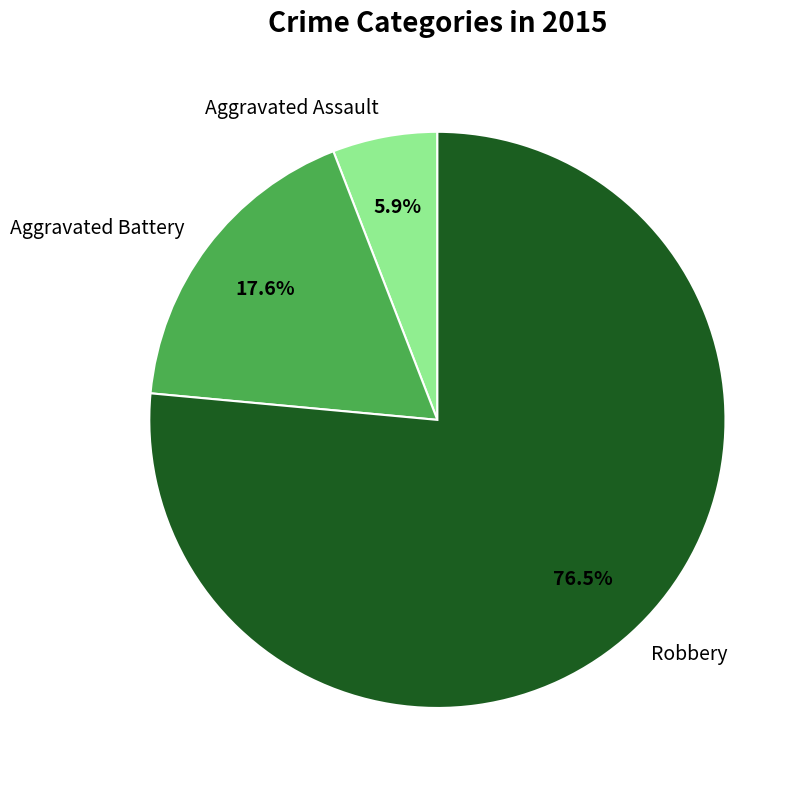

Does Robbery represent more than half of the total?

Yes